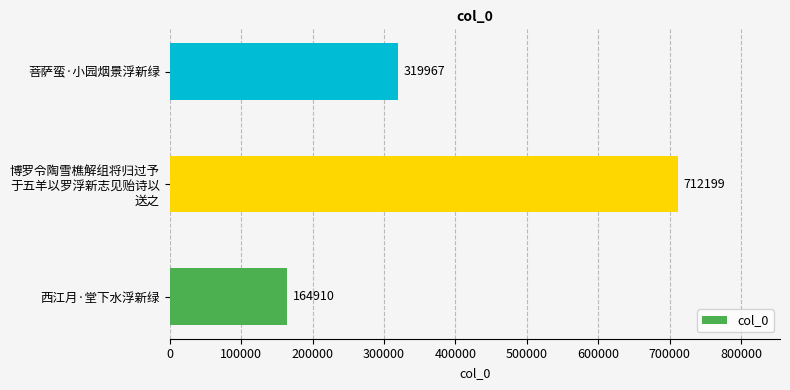

Which category has the highest value across all series?

博罗令陶雪樵解组将归过予
于五羊以罗浮新志见贻诗以
送之